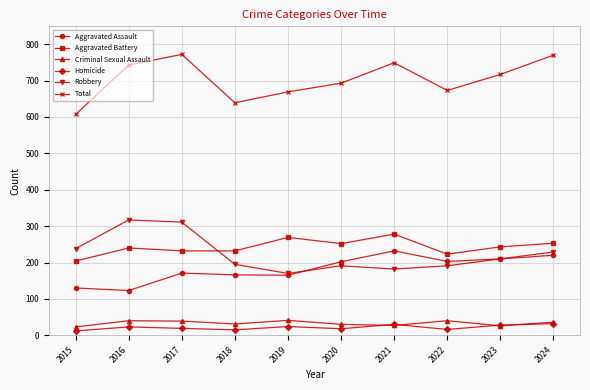

Is the value of Aggravated Battery at 2018 greater than the value of Total at 2015?

No